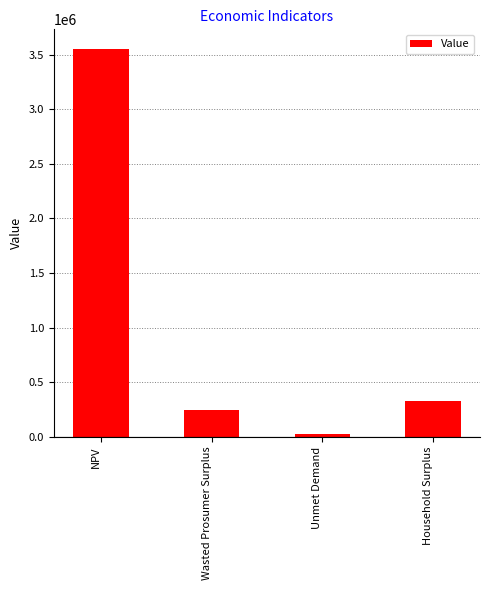

Which label corresponds to the smallest value in the chart?

Unmet Demand